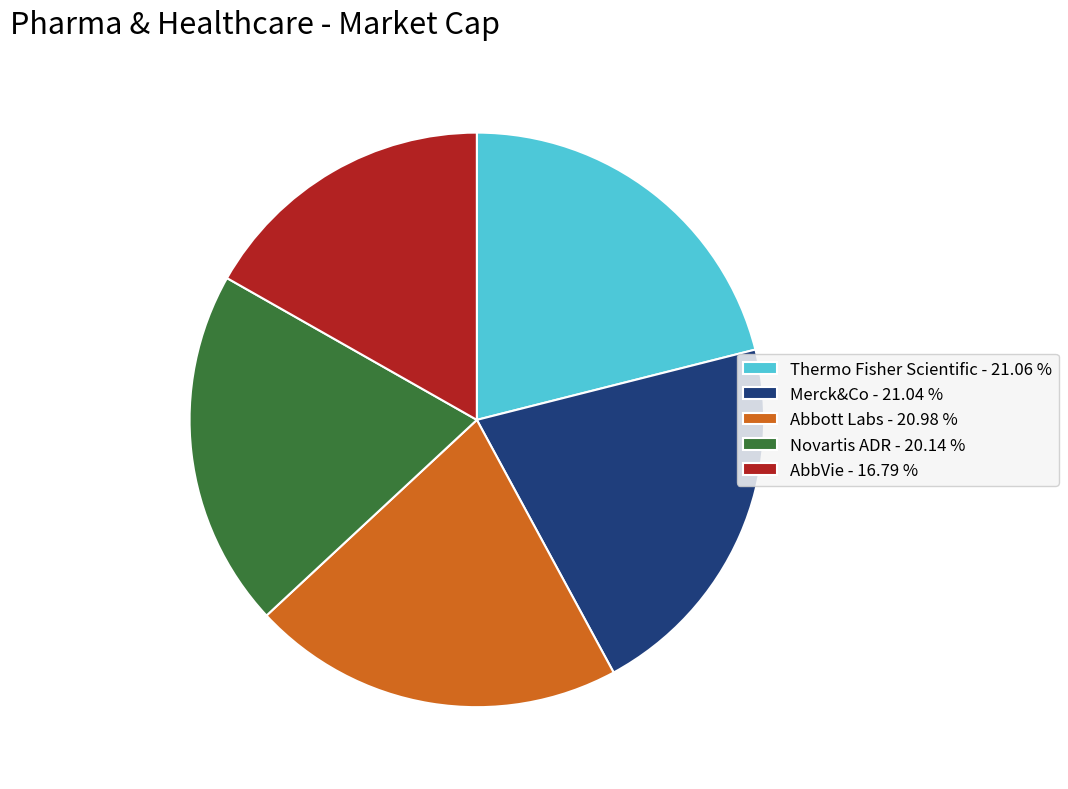

Does AbbVie account for over 50% of the chart?

No